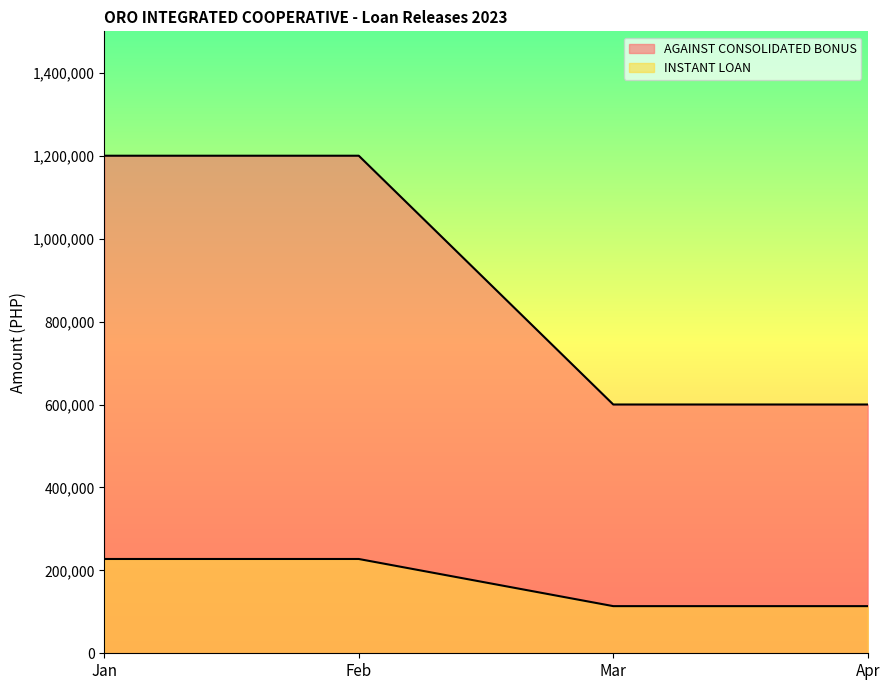

True or false: INSTANT LOAN has more than 2 interior local peaks.

False